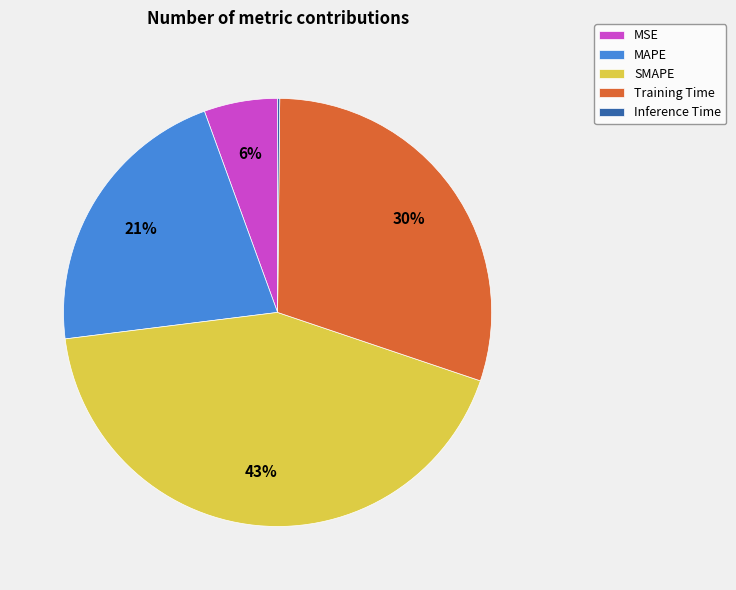

The MSE slice represents 6% of the pie. True or false?

True